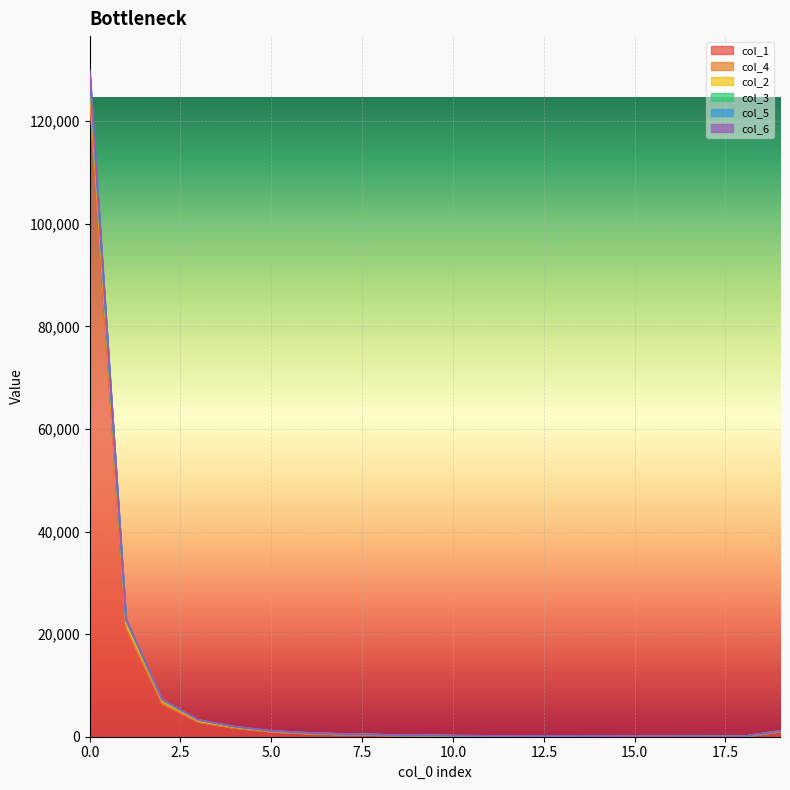

Is the value of col_1 at 18 greater than the value of col_5 at 0?

No